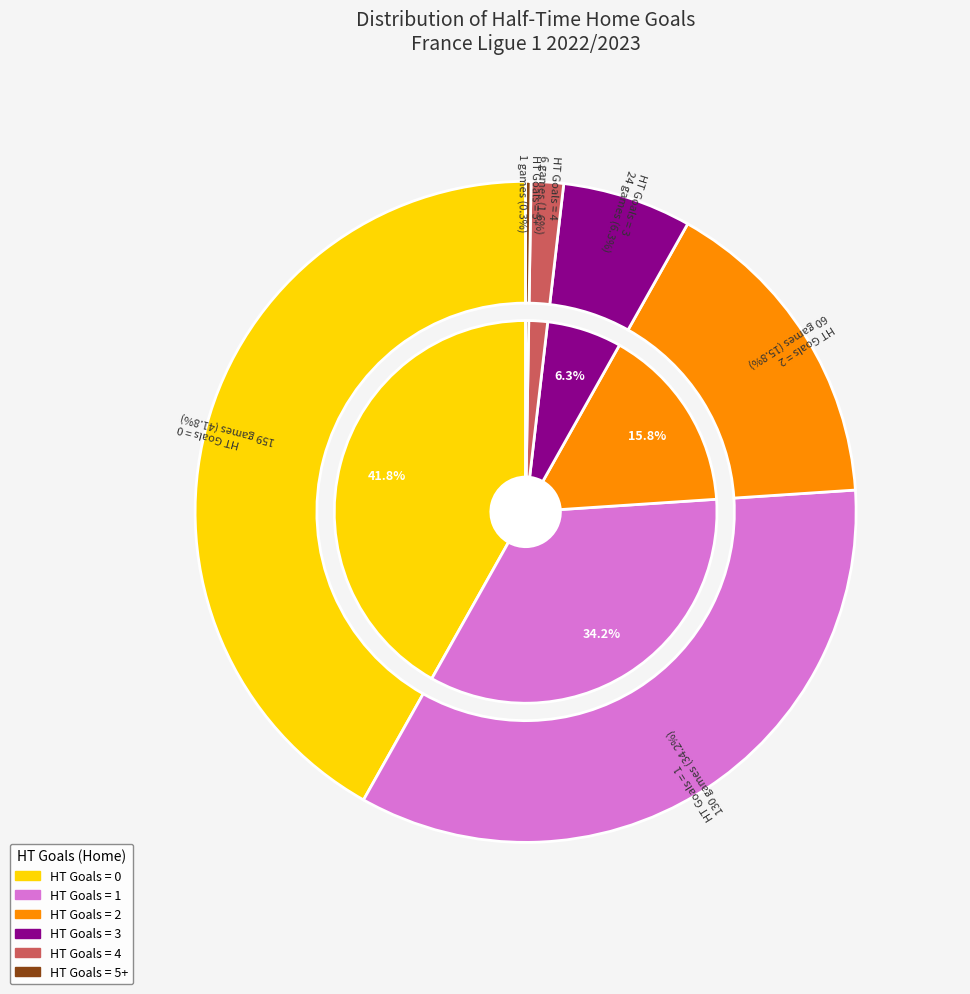

To the nearest percent, what percentage of the pie is HT Goals 1?

34%